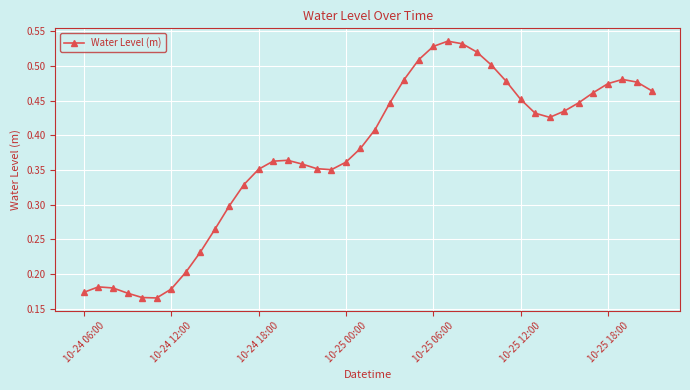

The chart shows a value of 0.3 at 10-24 12:00. True or false?

False